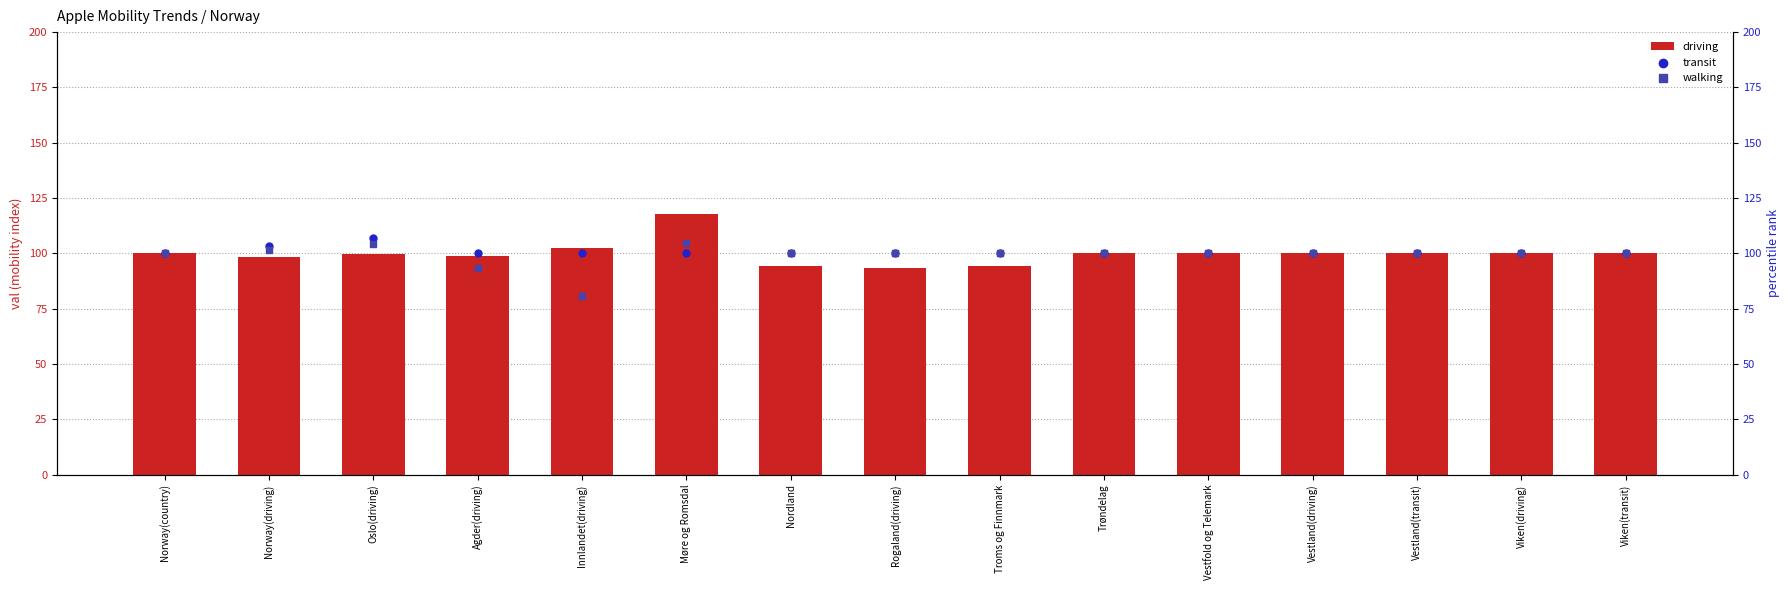

What is the total value across all series at Vestfold og Telemark?

300.0